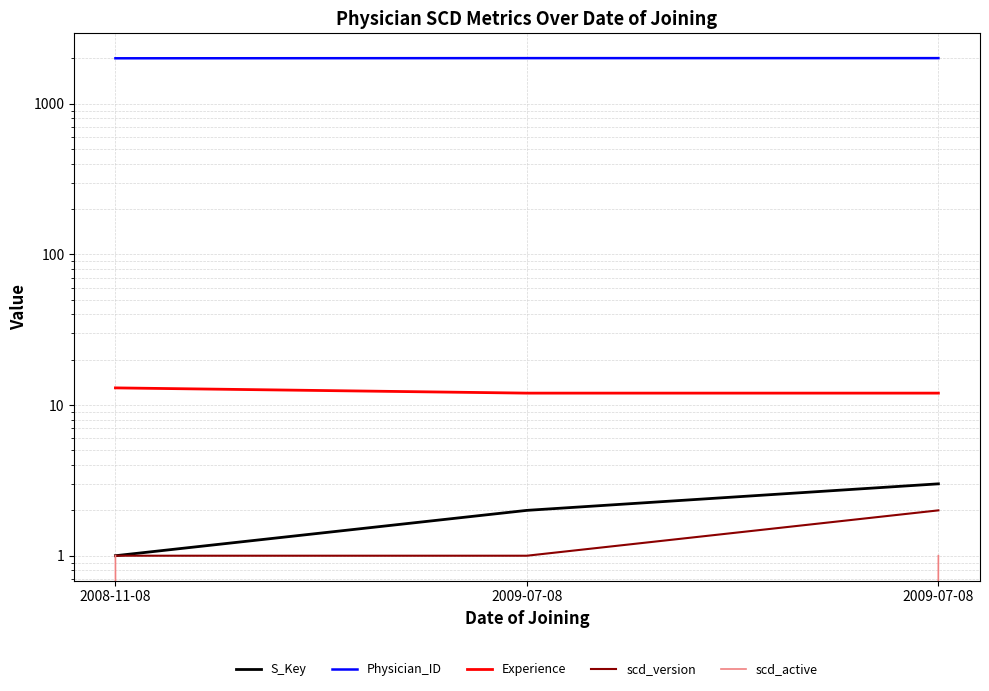

At which category is the sum across all series the highest?

2009-07-08